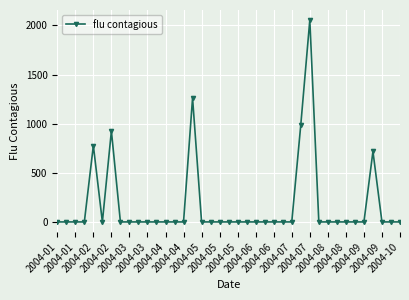

What is the difference between the maximum and minimum values?

2054.3